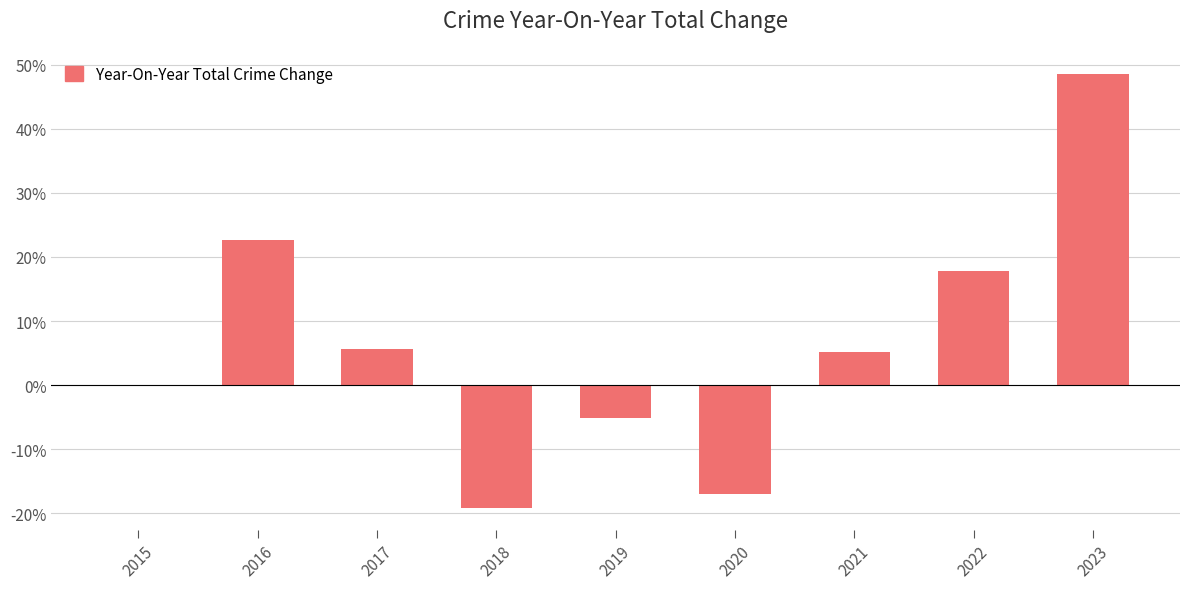

At which category does the chart reach its peak across all series?

2023